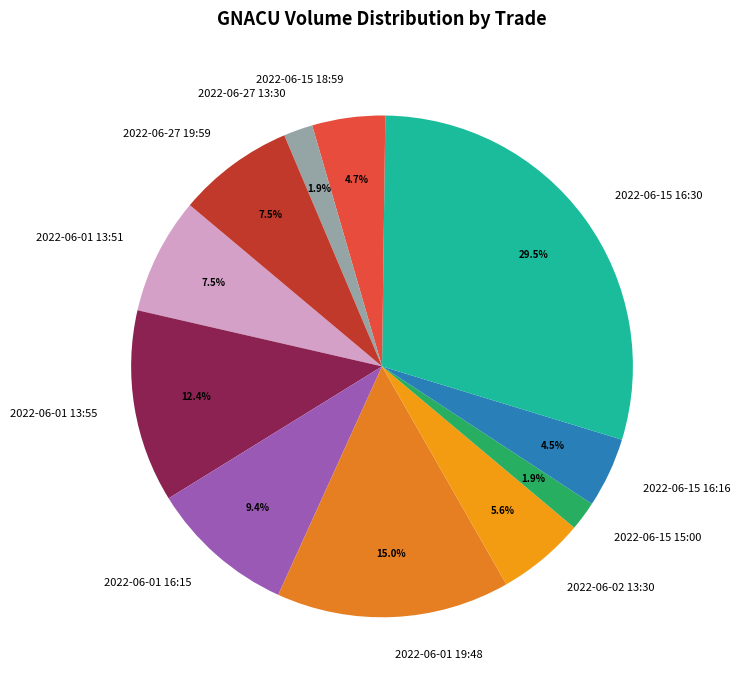

How many slices are in this pie chart?

11